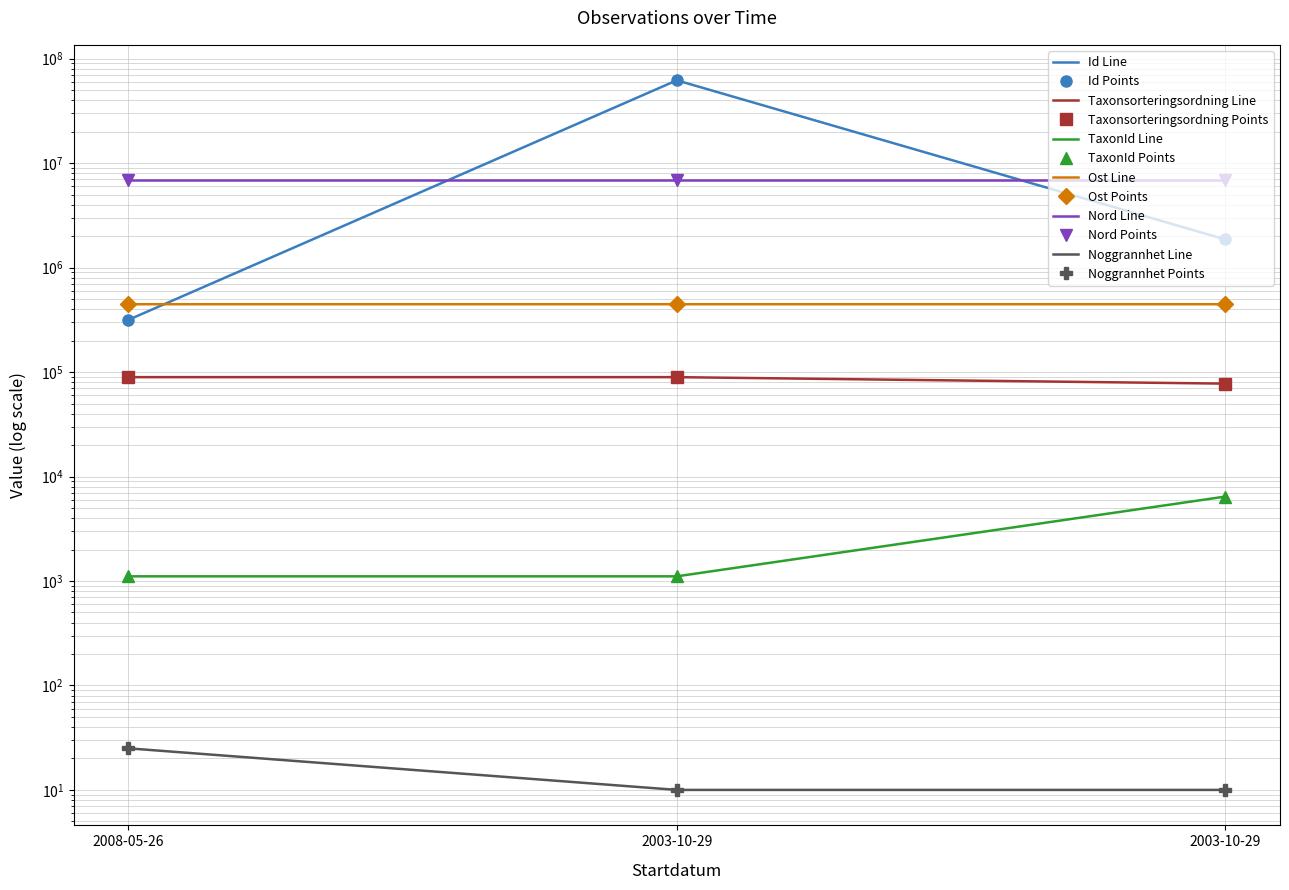

What is the spread (max minus min) of values at 2003-10-29?

62063039.0